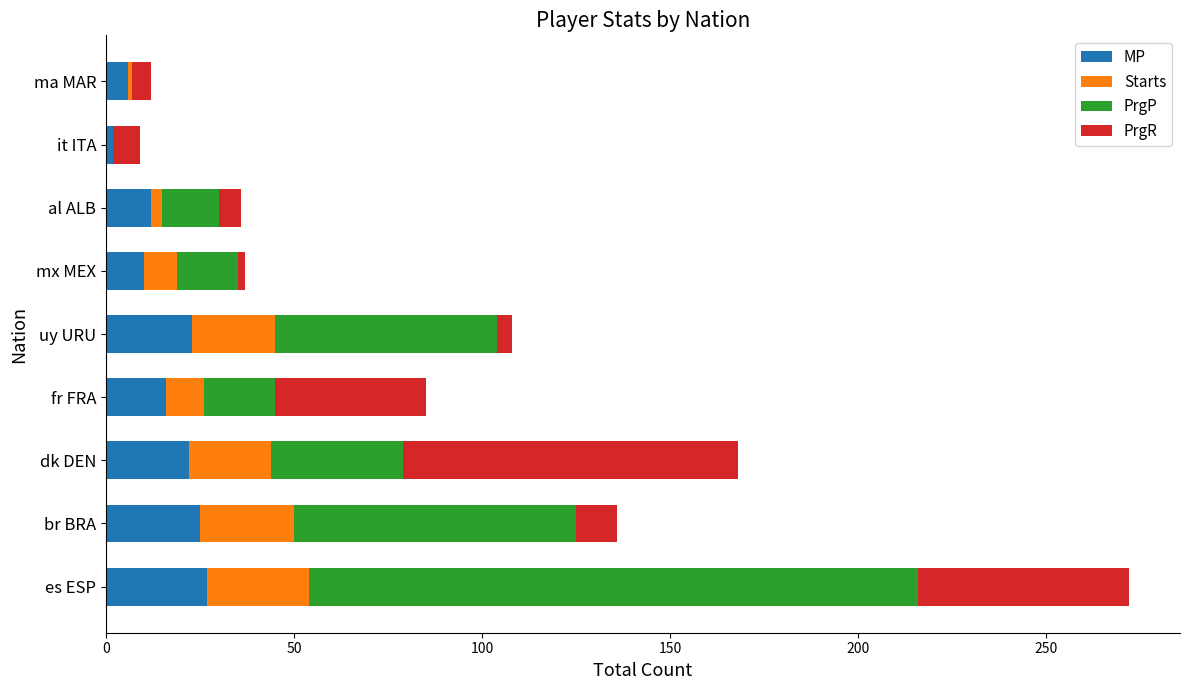

What is the average value of the MP series?

16